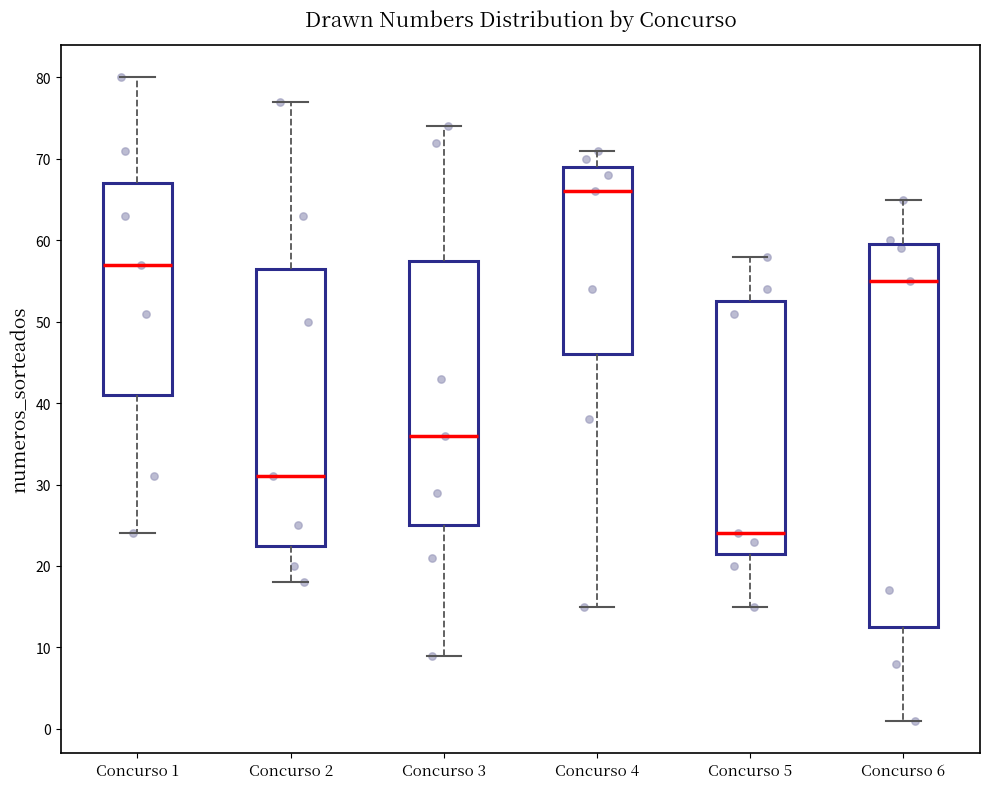

Where is the lower edge of the box for Concurso 2 on the y-axis? The values are not printed on the chart, so give them approximately, as read against the axis.

23